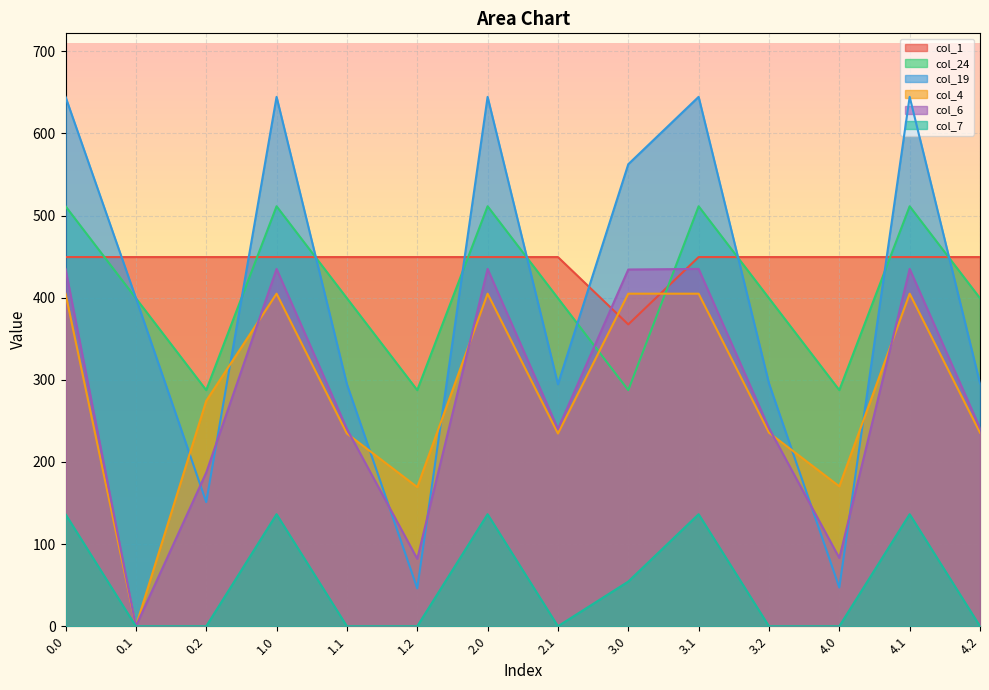

Which has a higher value, 0.2 or 1.2?

0.2